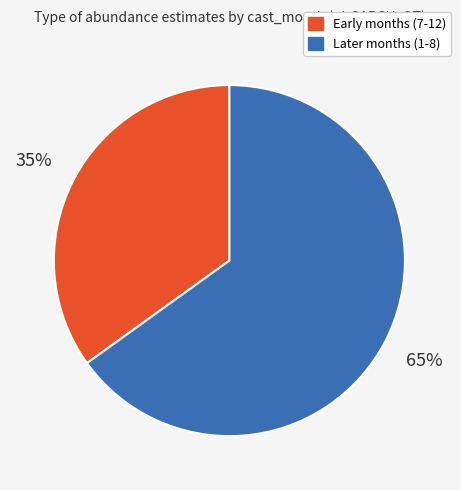

Is there any slice that represents more than half of the pie?

Yes